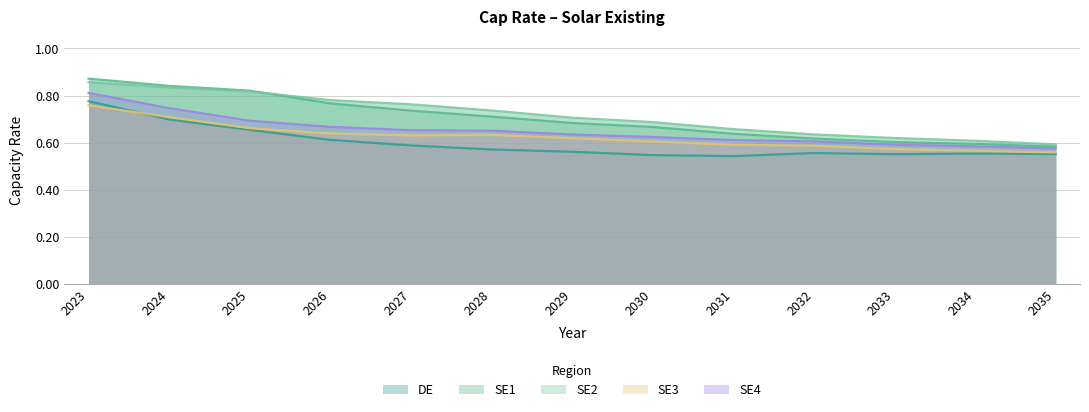

The SE1 series shows 0.9 at 2031. True or false?

False